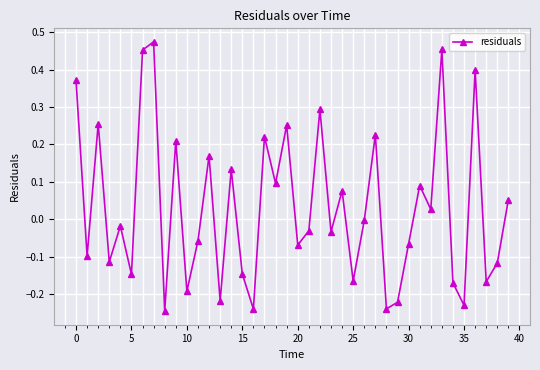

What is the difference between the second highest and minimum values?

0.7